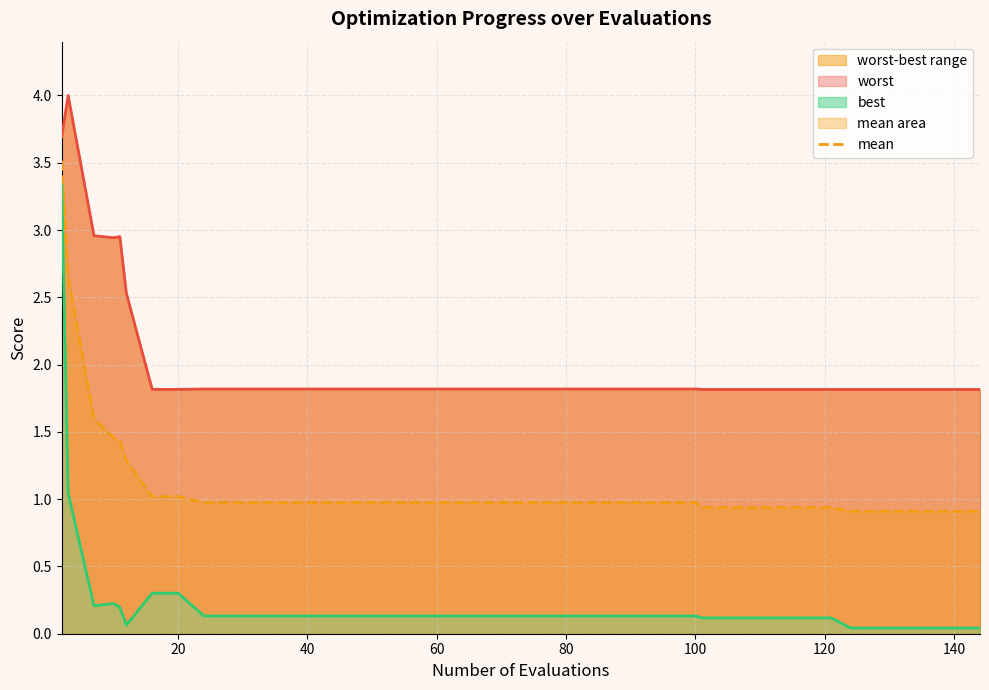

What is the difference between the second highest and second lowest values in the mean series?

1.7